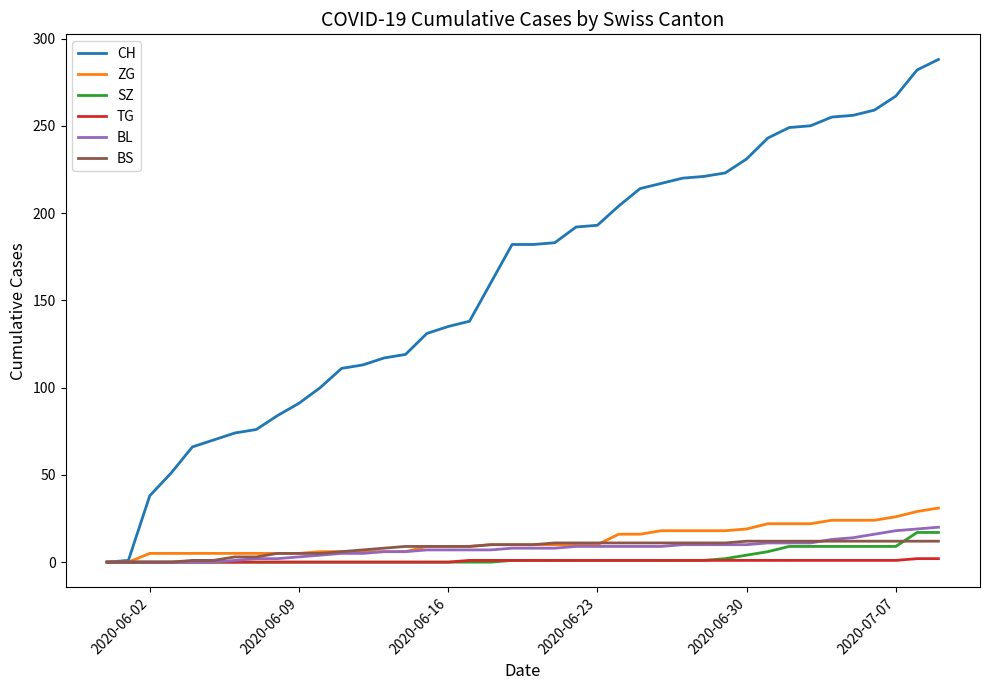

What is the difference between the maximum and second lowest values in the ZG series?

31